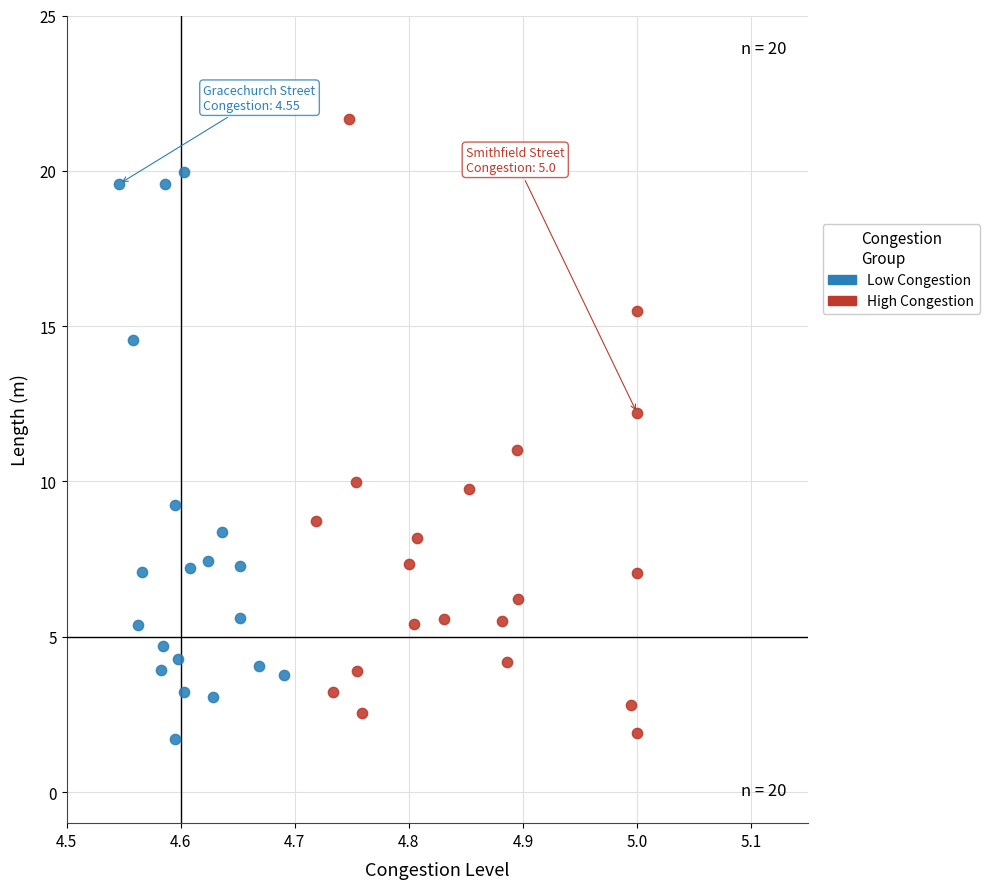

Which series has the largest Y range (max minus min)?

High Congestion